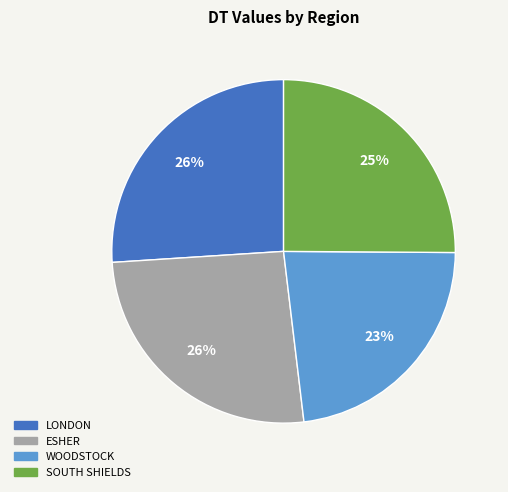

To the nearest percent, what is the difference between the ESHER and WOODSTOCK slice percentages?

3%